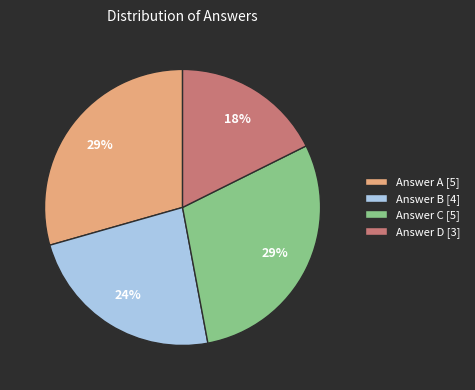

Does any single category account for the majority?

No